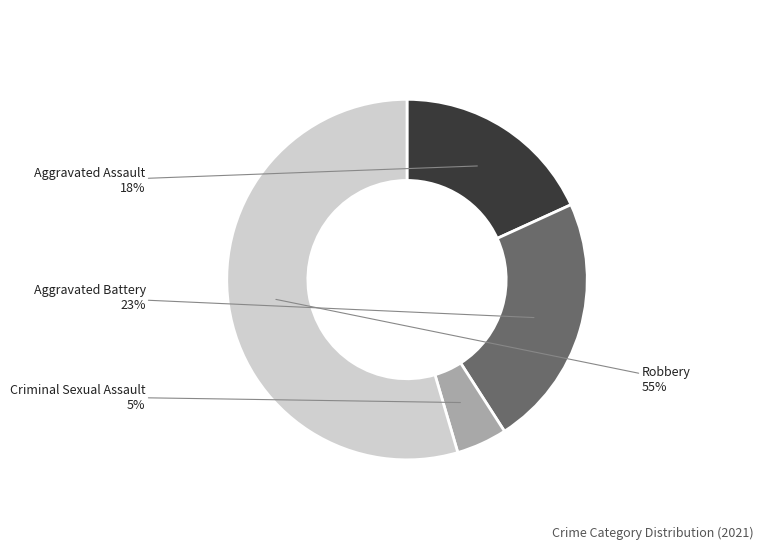

To the nearest percent, what is the difference between the largest and smallest slice percentages?

50%